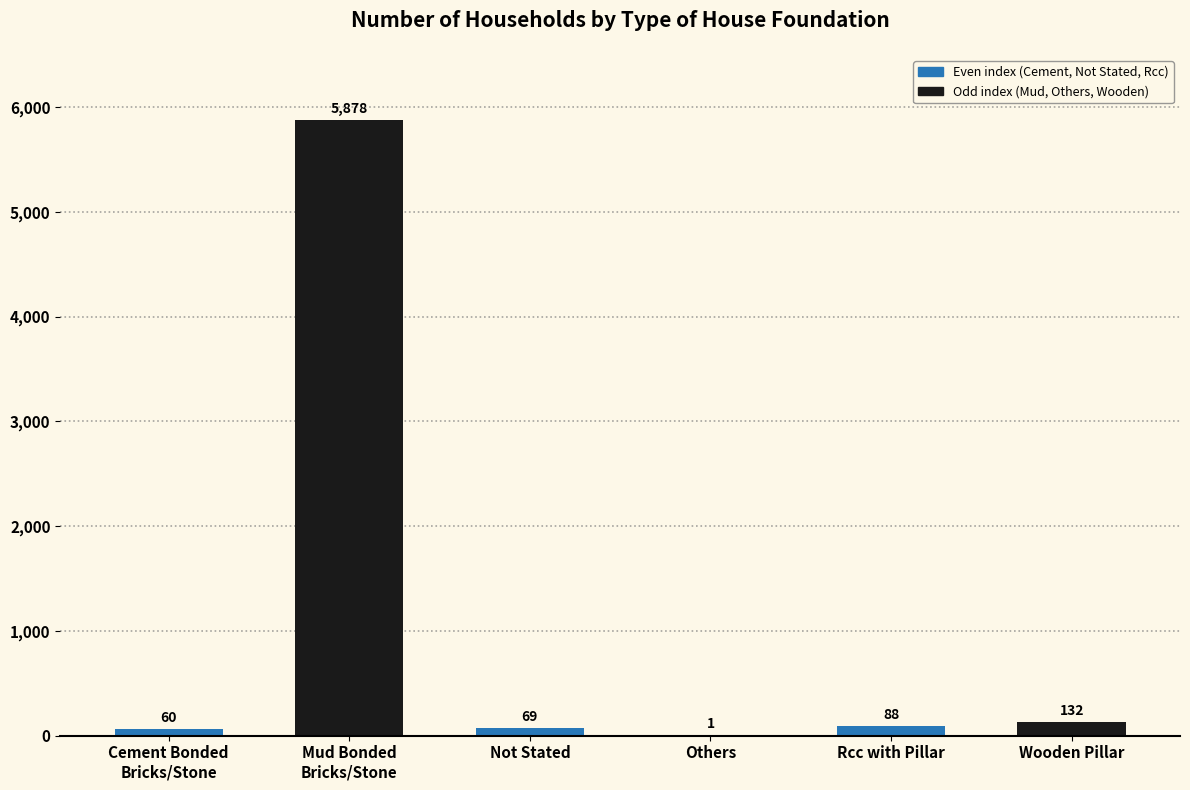

Are the bars grouped side by side (vs. stacked)?

No